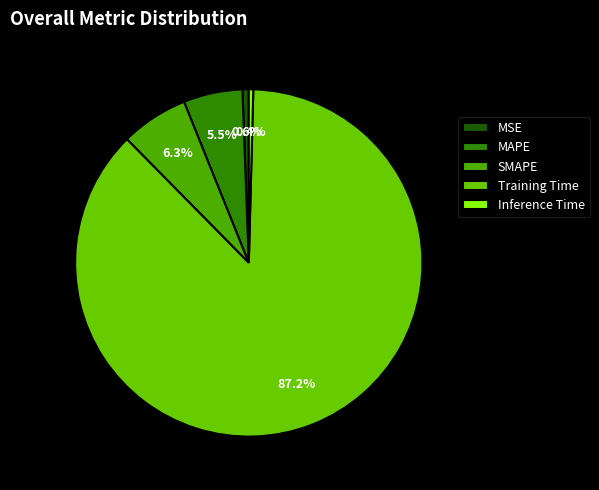

How many segments does this pie chart have?

5